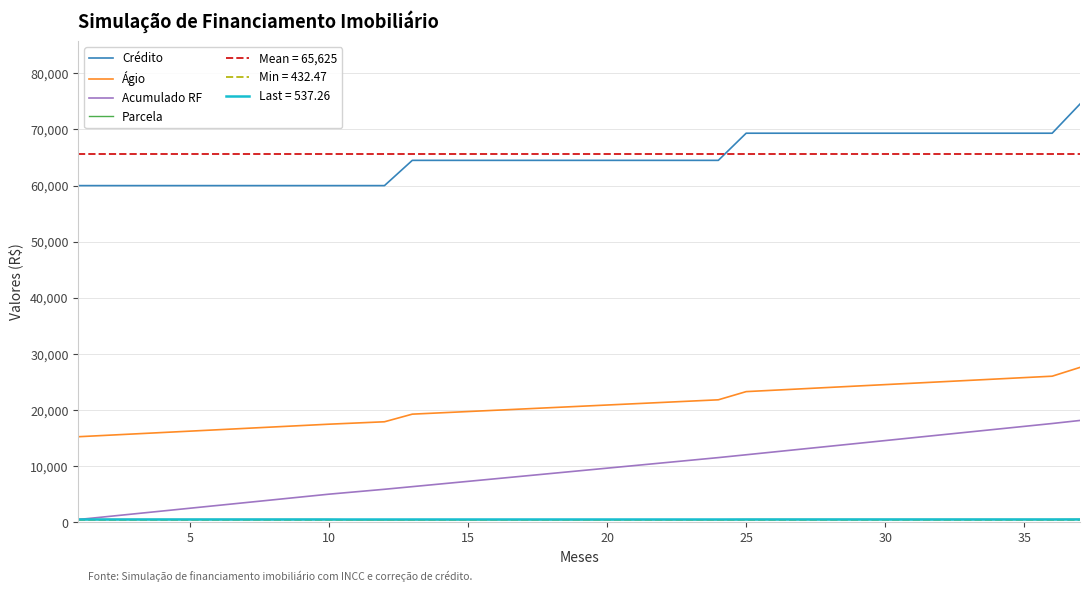

What is the lowest value of the Parcela series?

432.5